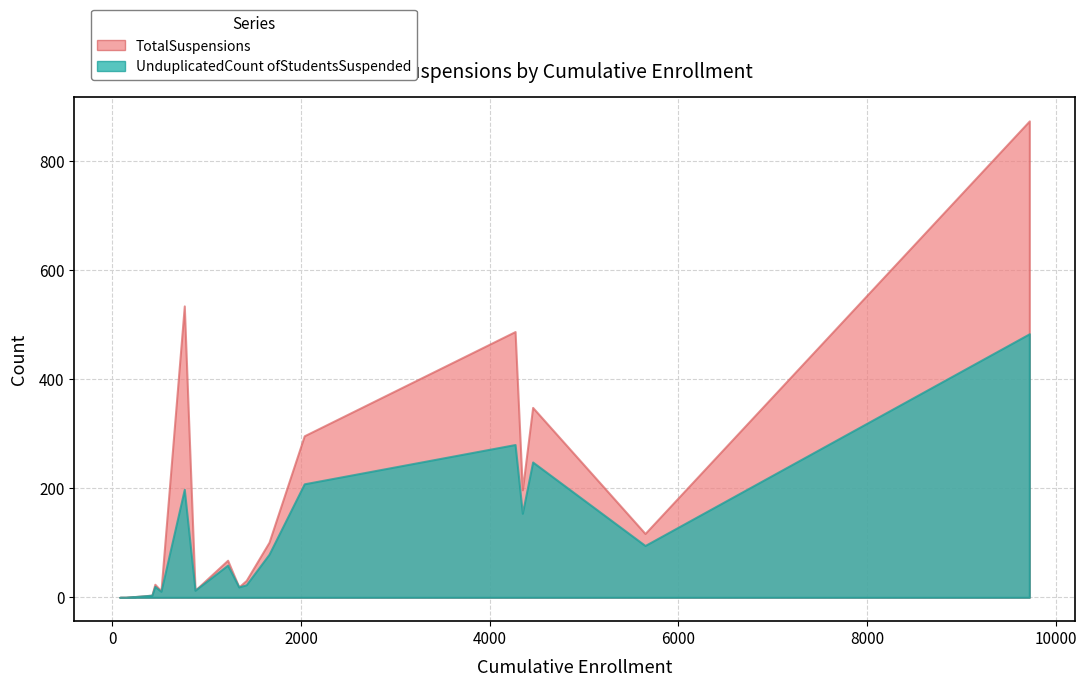

In TotalSuspensions, how many points are higher than both neighbors (excluding endpoints)?

6